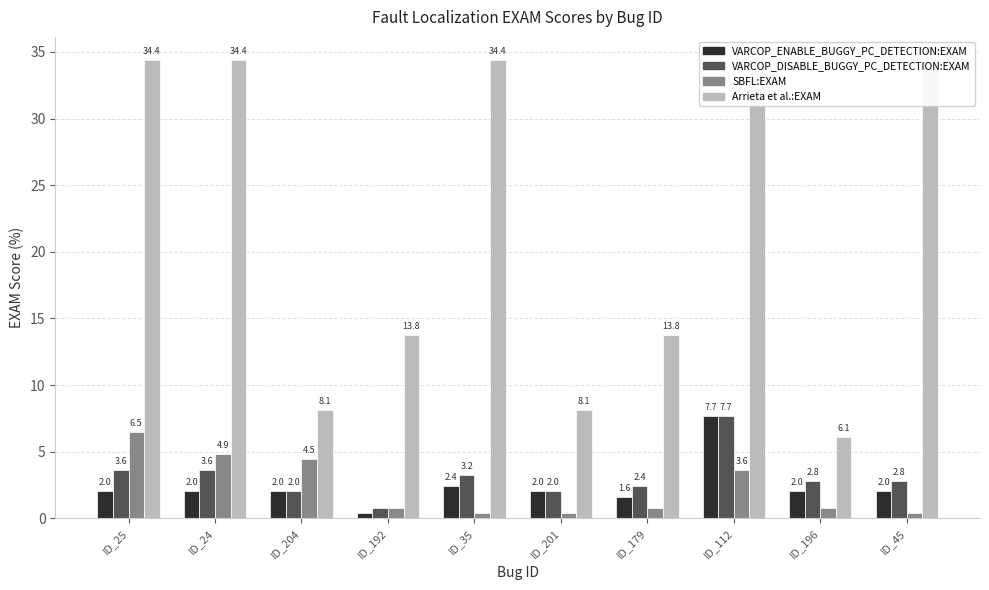

How many series are shown in this chart?

4